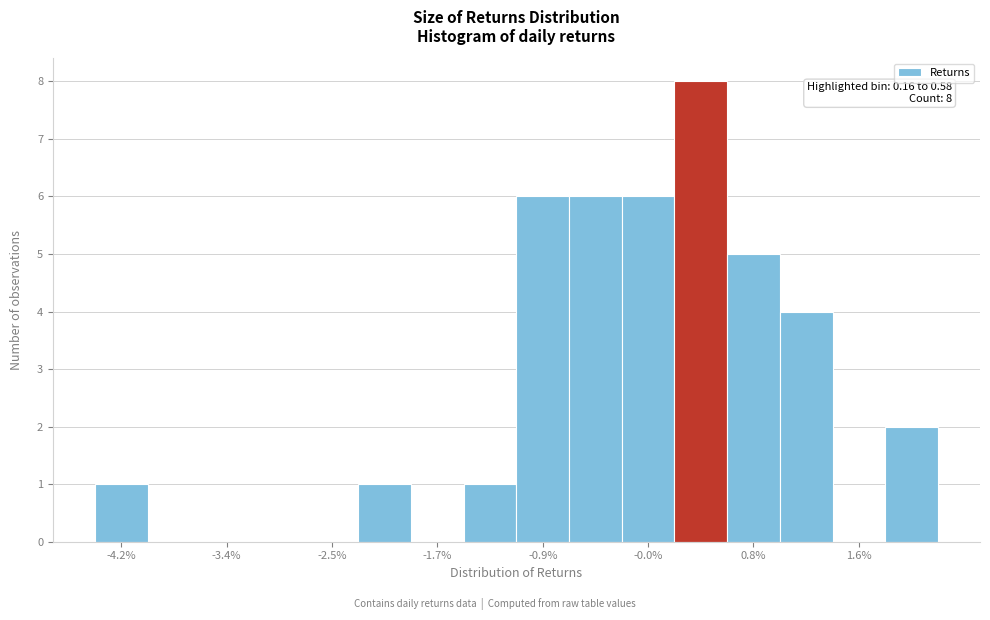

Over which range of the x-axis is the bar tallest?

0.2 to 0.6